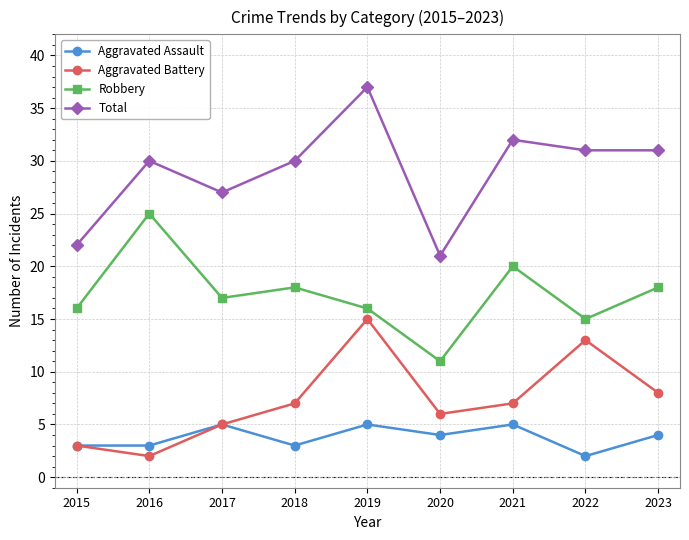

At which category is the sum across all series the highest?

2019